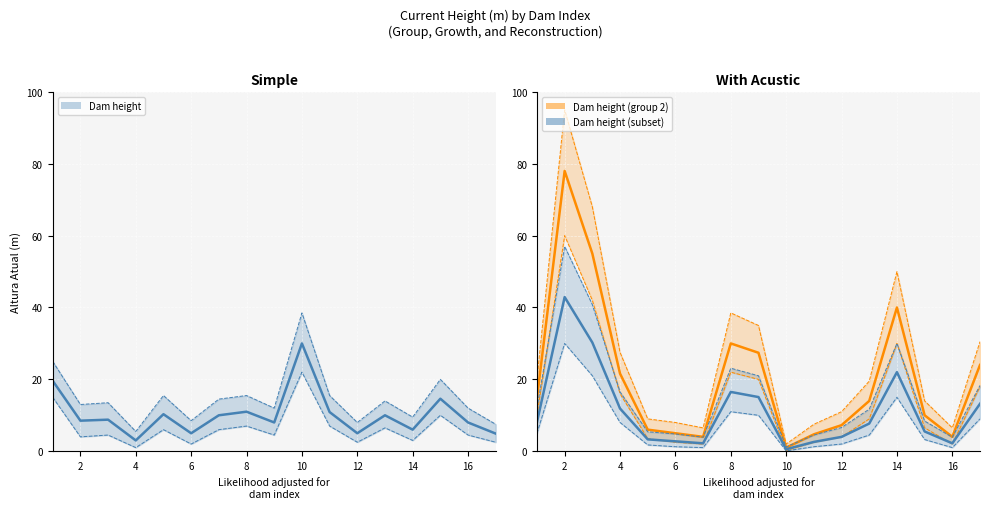

Which category has the highest value across all series?

2